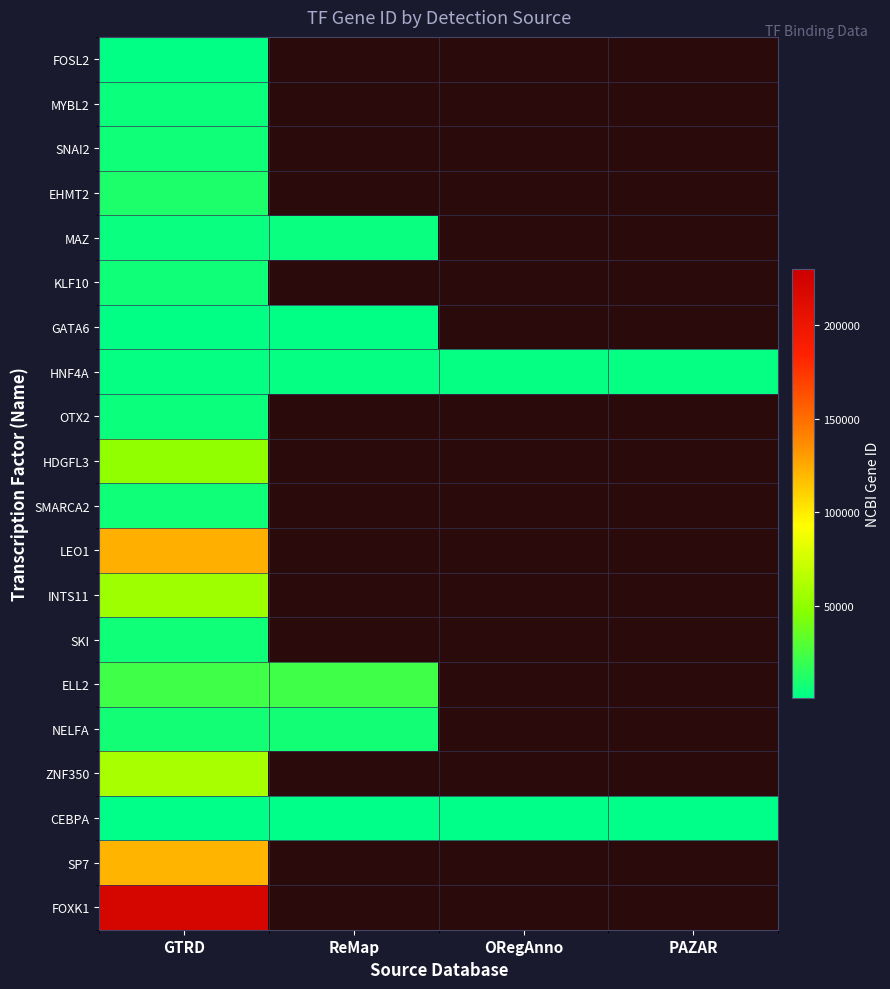

What is the smallest value displayed?

1050.0